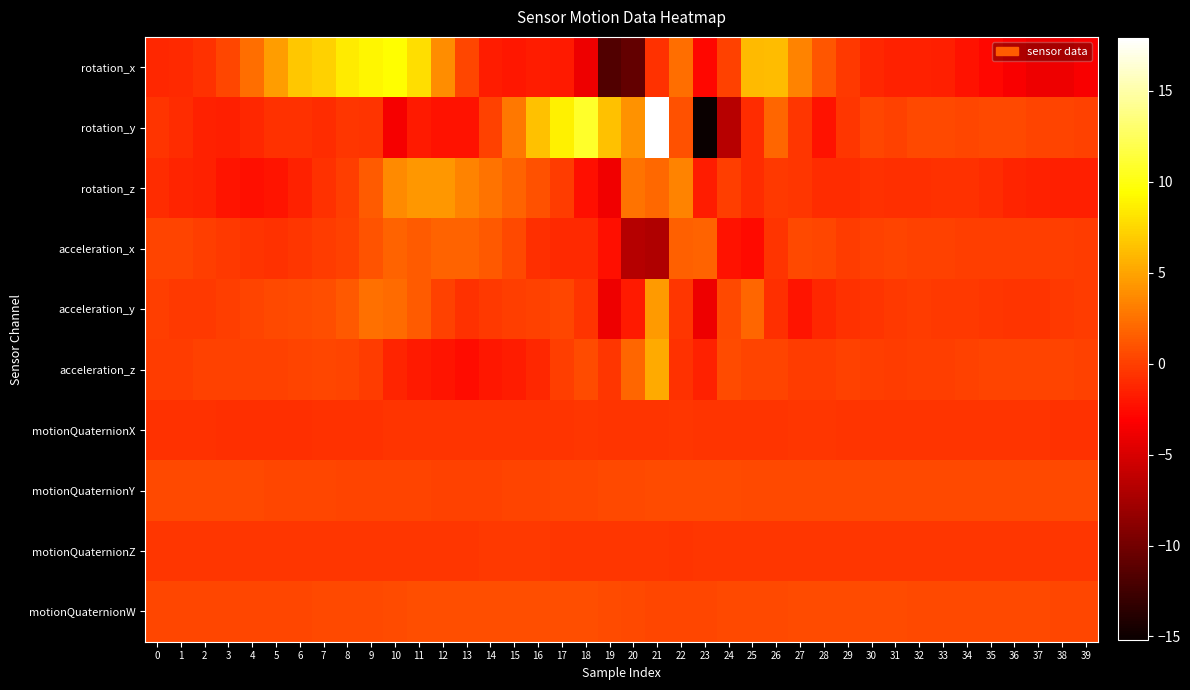

Reading left to right, transcribe all the data shown in this chart.

rotation_x: 0=-1.2	1=-1.1	2=-0.7	3=0.4	4=2.3	5=4.6	6=6.7	7=7.2	8=8.5	9=9.0	10=9.4	11=7.9	12=3.8	13=0.3	14=-1.7	15=-1.9	16=-1.7	17=-1.8	18=-3.9	19=-11.6	20=-10.8	21=-0.6	22=2.3	23=-2.8	24=0.1	25=6.1	26=6.1	27=3.3	28=1.1	29=-0.3	30=-1.2	31=-1.5	32=-1.4	33=-1.6	34=-2.2	35=-2.7	36=-3.4	37=-3.8	38=-4.0	39=-3.4
rotation_y: 0=-0.6	1=-0.9	2=-1.4	3=-1.6	4=-1.1	5=-0.7	6=-0.6	7=-1.0	8=-0.4	9=-0.5	10=-3.5	11=-1.9	12=-2.2	13=-2.2	14=0.1	15=2.8	16=6.4	17=8.8	18=10.9	19=6.4	20=4.1	21=17.9	22=0.9	23=-15.2	24=-6.6	25=-0.9	26=2.0	27=-0.4	28=-2.3	29=-0.4	30=0.4	31=0.1	32=0.5	33=0.4	34=0.4	35=0.5	36=0.5	37=0.2	38=0.2	39=0.1
rotation_z: 0=-1.0	1=-1.3	2=-1.4	3=-2.1	4=-2.3	5=-2.1	6=-1.5	7=-0.7	8=-0.0	9=1.4	10=3.7	11=4.4	12=4.4	13=3.4	14=2.5	15=1.8	16=0.9	17=-0.1	18=-2.4	19=-3.8	20=2.6	21=2.0	22=3.4	23=-1.7	24=-0.1	25=-0.9	26=-0.2	27=-0.4	28=-1.0	29=-0.9	30=-0.7	31=-0.8	32=-0.8	33=-0.6	34=-0.7	35=-0.9	36=-1.3	37=-1.4	38=-1.6	39=-1.6
acceleration_x: 0=0.2	1=0.2	2=0.0	3=-0.3	4=-0.5	5=-0.6	6=-0.4	7=-0.2	8=0.1	9=1.0	10=1.8	11=1.4	12=1.8	13=1.8	14=1.3	15=0.4	16=-0.7	17=-1.0	18=-1.1	19=-2.3	20=-6.8	21=-7.0	22=1.7	23=1.8	24=-2.2	25=-2.6	26=-0.6	27=0.4	28=0.4	29=-0.1	30=0.1	31=0.2	32=0.1	33=0.1	34=-0.0	35=-0.1	36=-0.1	37=-0.0	38=-0.1	39=-0.1
acceleration_y: 0=-0.0	1=-0.3	2=-0.2	3=-0.1	4=0.2	5=0.5	6=0.7	7=0.7	8=1.2	9=2.4	10=2.2	11=1.3	12=0.1	13=-0.7	14=-0.2	15=-0.0	16=0.2	17=0.4	18=-0.5	19=-3.9	20=-1.8	21=4.4	22=-0.4	23=-3.9	24=0.5	25=1.9	26=-0.9	27=-2.0	28=-1.2	29=-0.7	30=-0.6	31=-0.2	32=-0.2	33=-0.3	34=-0.3	35=-0.4	36=-0.5	37=-0.5	38=-0.3	39=-0.1
acceleration_z: 0=-0.1	1=-0.1	2=0.1	3=0.1	4=0.1	5=0.2	6=0.2	7=0.3	8=0.2	9=-0.2	10=-1.3	11=-1.8	12=-2.1	13=-2.5	14=-2.0	15=-1.8	16=-1.2	17=-0.0	18=0.6	19=-0.5	20=1.9	21=5.2	22=-0.7	23=-1.5	24=0.6	25=0.2	26=0.3	27=-0.1	28=-0.1	29=0.1	30=-0.0	31=-0.1	32=-0.1	33=-0.0	34=0.1	35=0.2	36=0.2	37=0.2	38=0.2	39=0.2
motionQuaternionX: 0=-0.7	1=-0.7	2=-0.7	3=-0.7	4=-0.7	5=-0.8	6=-0.7	7=-0.7	8=-0.7	9=-0.6	10=-0.6	11=-0.5	12=-0.5	13=-0.5	14=-0.5	15=-0.5	16=-0.5	17=-0.5	18=-0.5	19=-0.5	20=-0.5	21=-0.5	22=-0.4	23=-0.5	24=-0.5	25=-0.5	26=-0.5	27=-0.5	28=-0.5	29=-0.5	30=-0.5	31=-0.5	32=-0.5	33=-0.5	34=-0.5	35=-0.5	36=-0.6	37=-0.6	38=-0.6	39=-0.6
motionQuaternionY: 0=0.5	1=0.5	2=0.5	3=0.5	4=0.4	5=0.4	6=0.4	7=0.3	8=0.3	9=0.3	10=0.2	11=0.2	12=0.2	13=0.2	14=0.2	15=0.2	16=0.2	17=0.3	18=0.4	19=0.5	20=0.5	21=0.6	22=0.7	23=0.6	24=0.6	25=0.6	26=0.5	27=0.5	28=0.5	29=0.5	30=0.5	31=0.5	32=0.5	33=0.5	34=0.5	35=0.5	36=0.5	37=0.5	38=0.5	39=0.5
motionQuaternionZ: 0=-0.4	1=-0.4	2=-0.4	3=-0.4	4=-0.4	5=-0.4	6=-0.4	7=-0.4	8=-0.5	9=-0.5	10=-0.5	11=-0.4	12=-0.4	13=-0.4	14=-0.3	15=-0.3	16=-0.3	17=-0.4	18=-0.4	19=-0.4	20=-0.4	21=-0.4	22=-0.5	23=-0.4	24=-0.4	25=-0.4	26=-0.4	27=-0.5	28=-0.5	29=-0.5	30=-0.5	31=-0.5	32=-0.5	33=-0.5	34=-0.5	35=-0.4	36=-0.4	37=-0.4	38=-0.4	39=-0.4
motionQuaternionW: 0=0.3	1=0.3	2=0.3	3=0.3	4=0.3	5=0.3	6=0.4	7=0.4	8=0.5	9=0.5	10=0.6	11=0.7	12=0.7	13=0.8	14=0.8	15=0.8	16=0.8	17=0.7	18=0.7	19=0.6	20=0.5	21=0.4	22=0.4	23=0.4	24=0.5	25=0.5	26=0.5	27=0.6	28=0.6	29=0.6	30=0.6	31=0.6	32=0.5	33=0.5	34=0.5	35=0.5	36=0.5	37=0.4	38=0.4	39=0.4